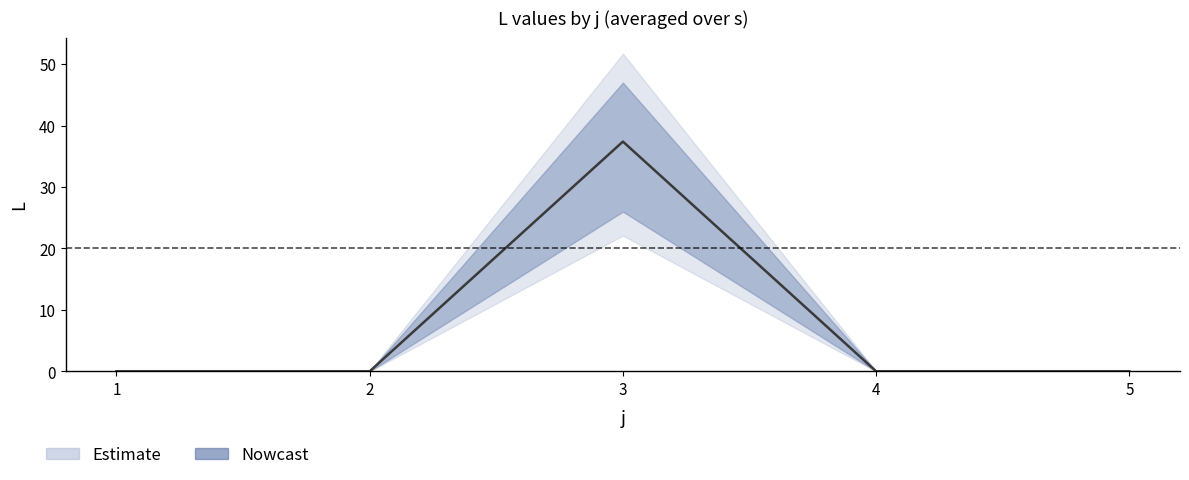

Where is the first local maximum?

3